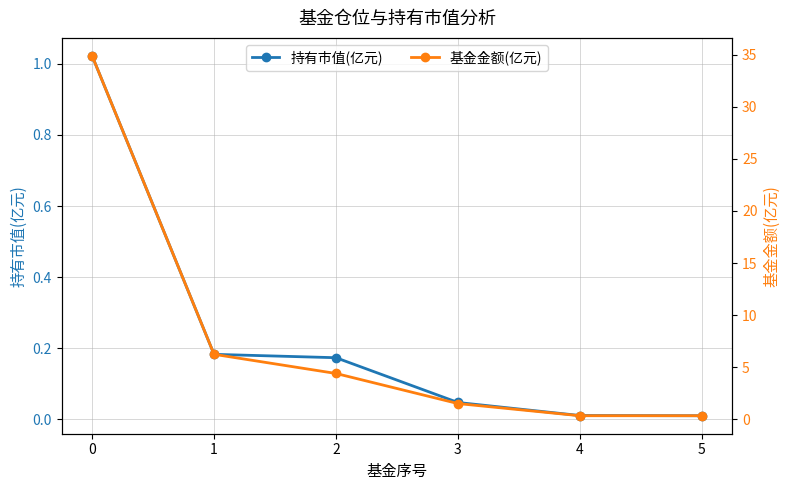

Reading left to right, list all the values displayed in this chart.

持有市值(亿元): 1.0	0.2	0.2	0.0	0.0	0.0
基金金额(亿元): 34.9	6.2	4.4	1.5	0.3	0.3